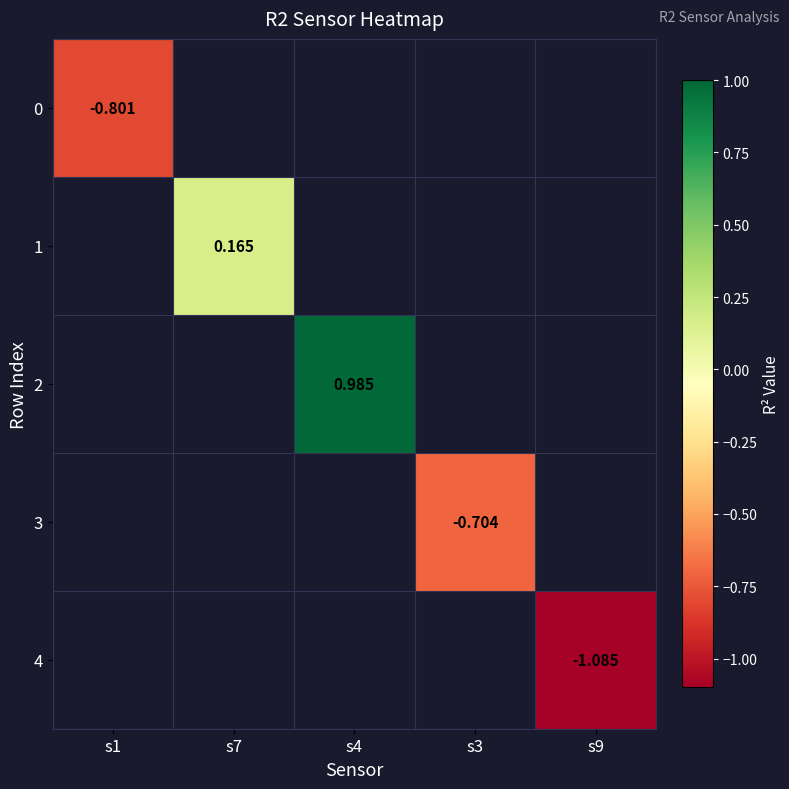

Is the value of 0 at s1 greater than the value of 2 at s4?

No